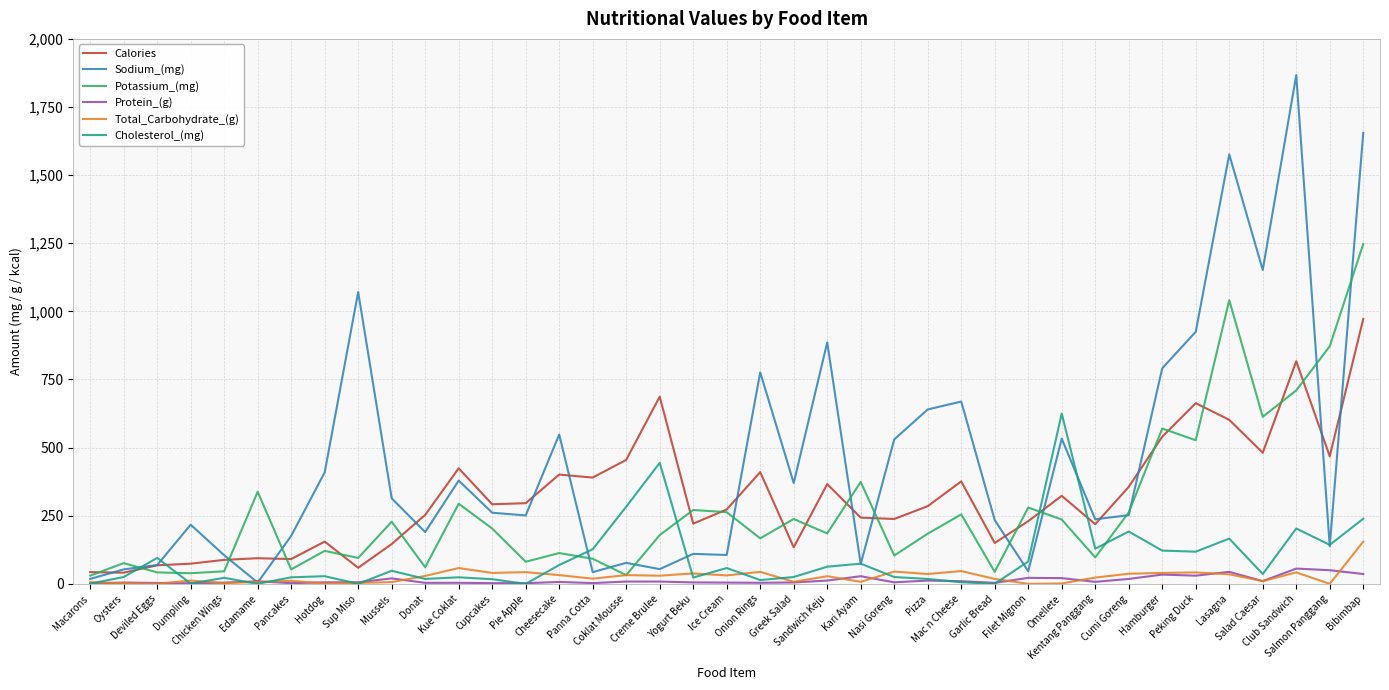

List the series in order of their peak value, highest first.

Sodium_(mg), Potassium_(mg), Calories, Cholesterol_(mg), Total_Carbohydrate_(g), Protein_(g)